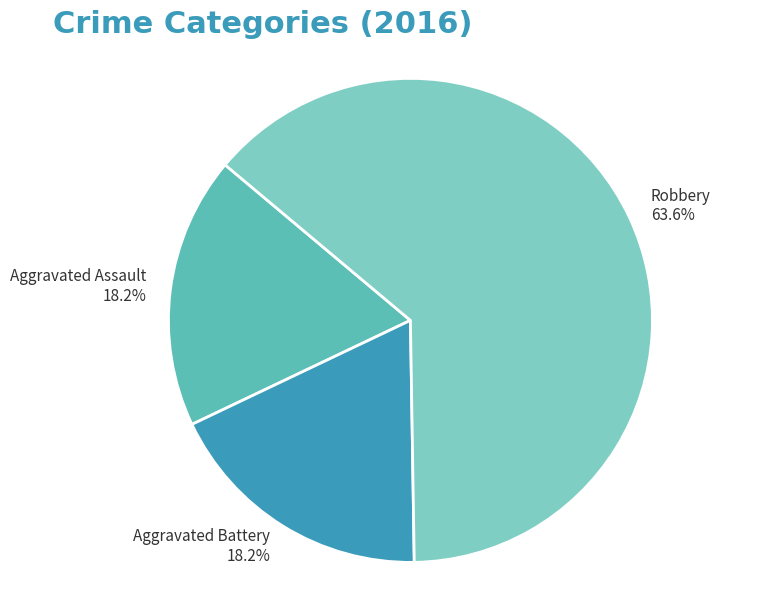

What percentage is NOT represented by Aggravated Assault?

81.8%